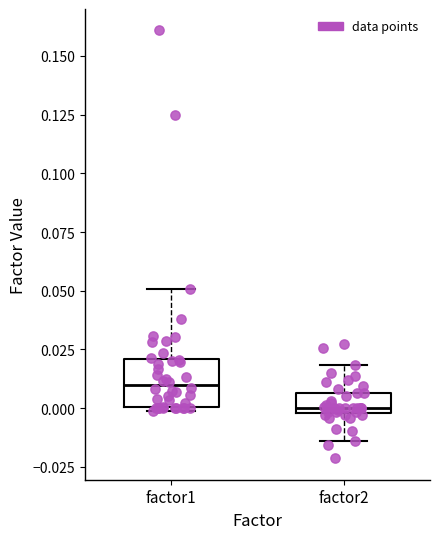

Where is the lower edge of the box for factor1 on the y-axis? The values are not printed on the chart, so give them approximately, as read against the axis.

0.000